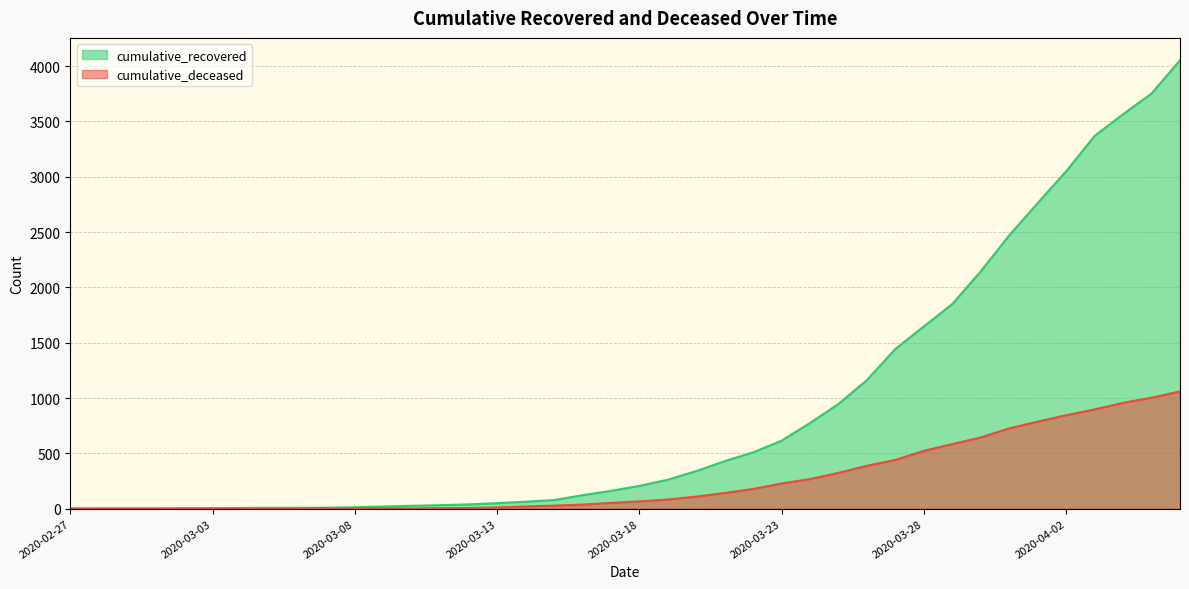

Between 2020-03-14 and 2020-03-24, which series saw the biggest shift?

cumulative_recovered